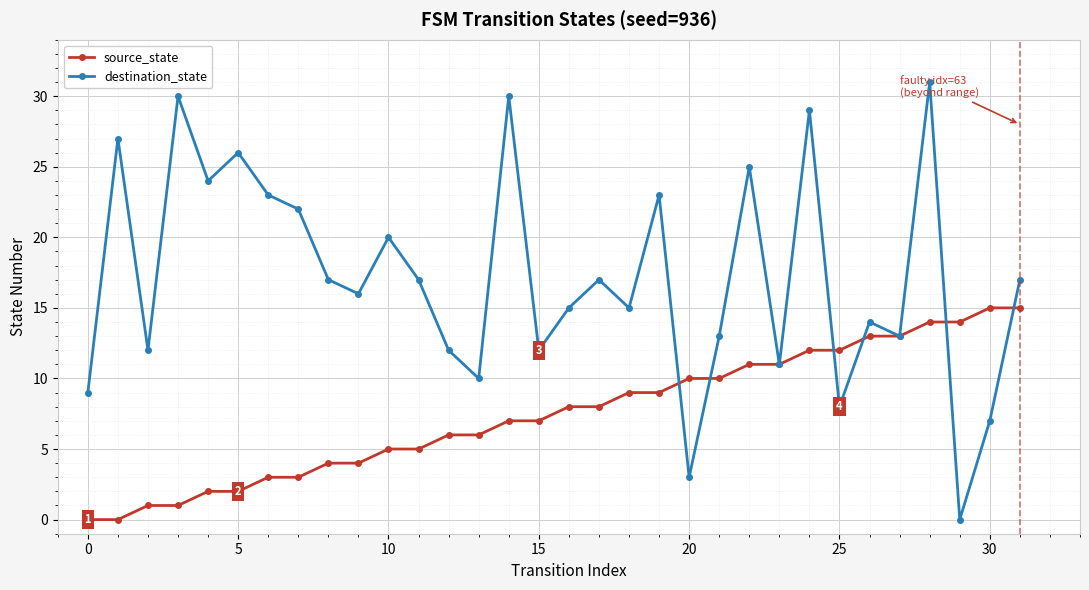

Which series has the largest total across all categories?

destination_state